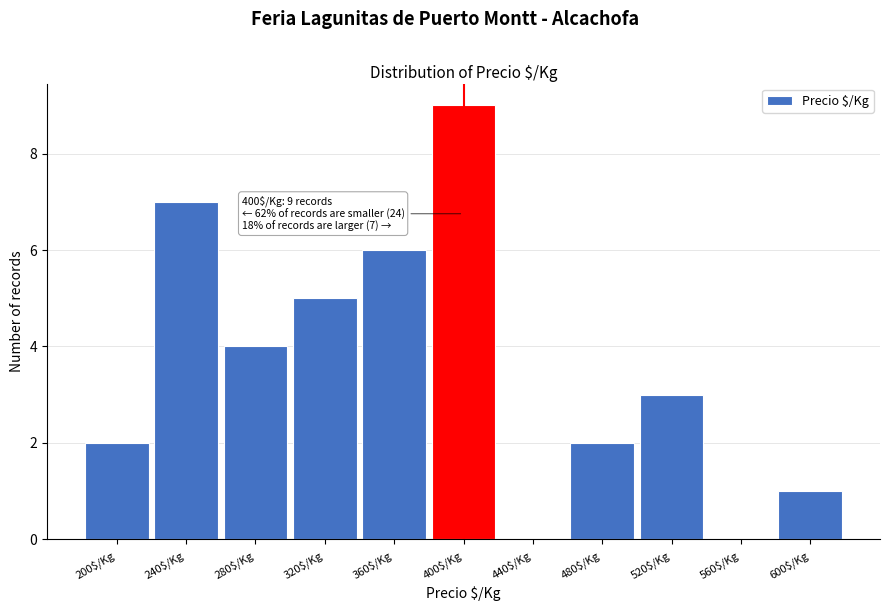

Read the value at 520$/Kg.

3